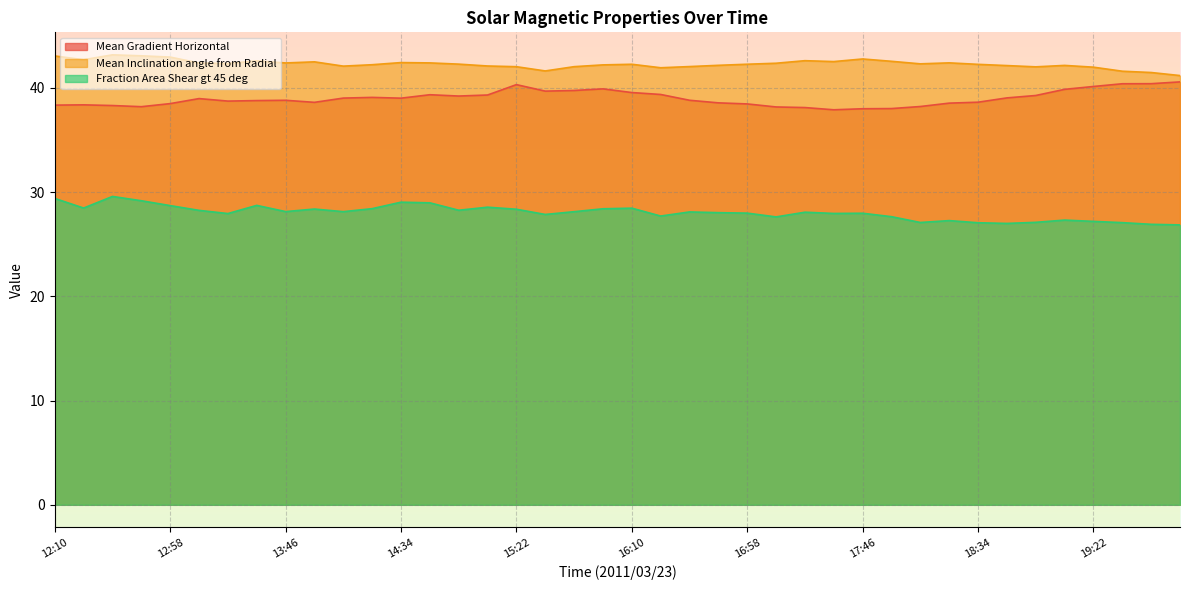

Which has a higher value, 12:34 or 19:58?

19:58